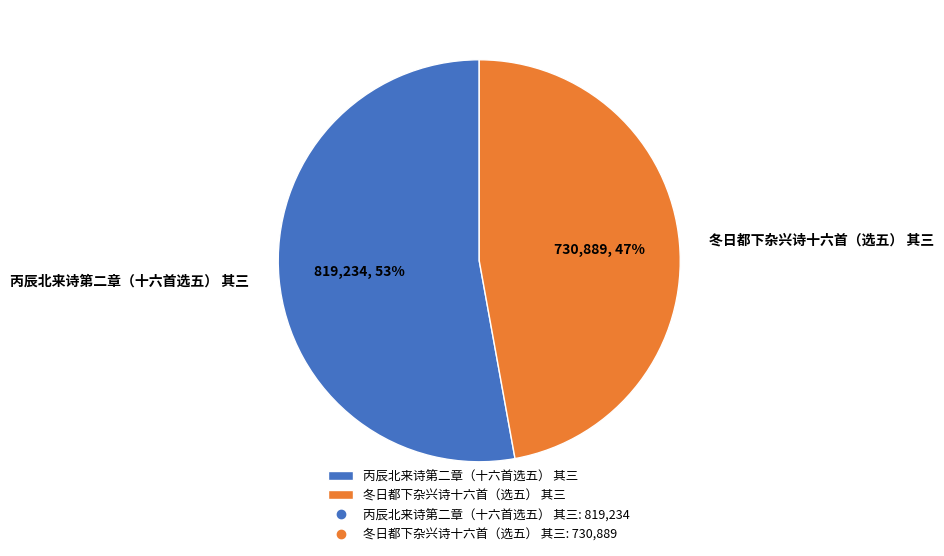

How many segments does this pie chart have?

2